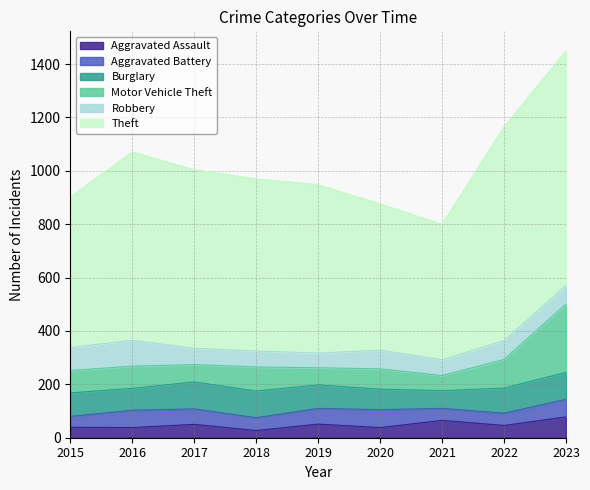

What is the highest value of the Burglary series?

101